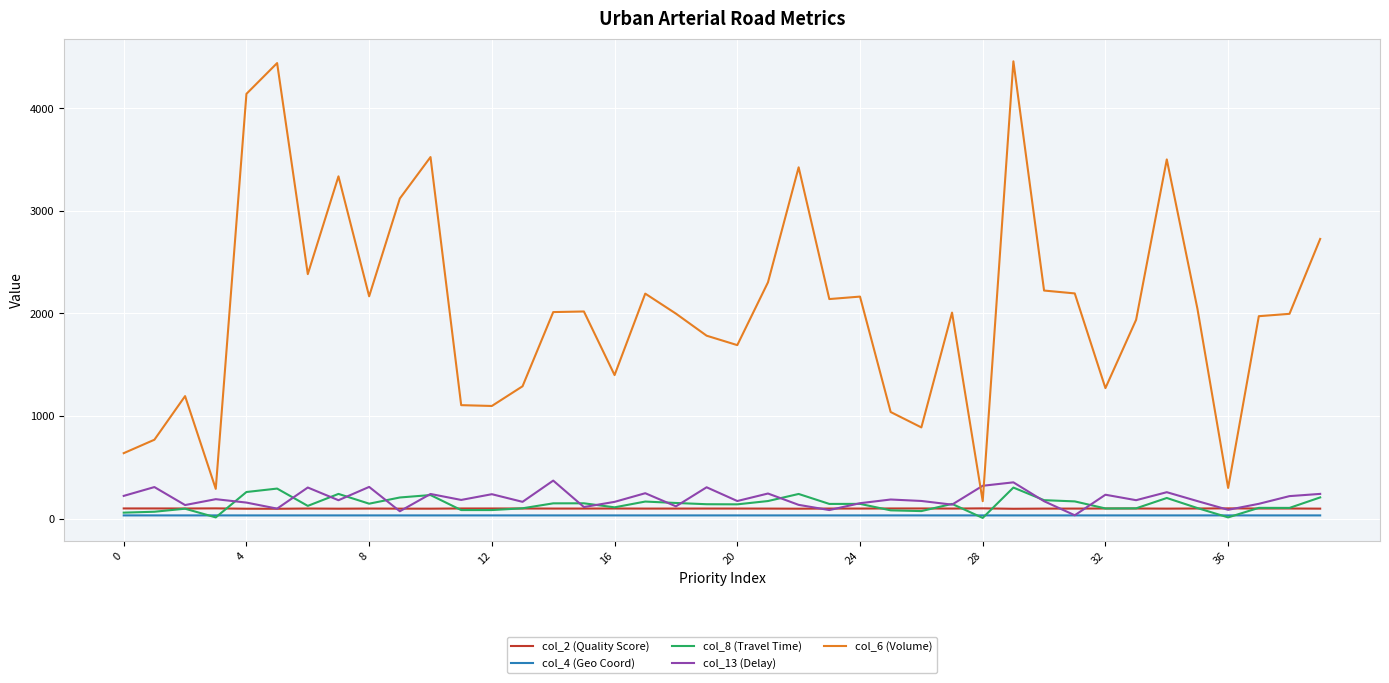

What is the maximum value shown in the chart?

4457.0